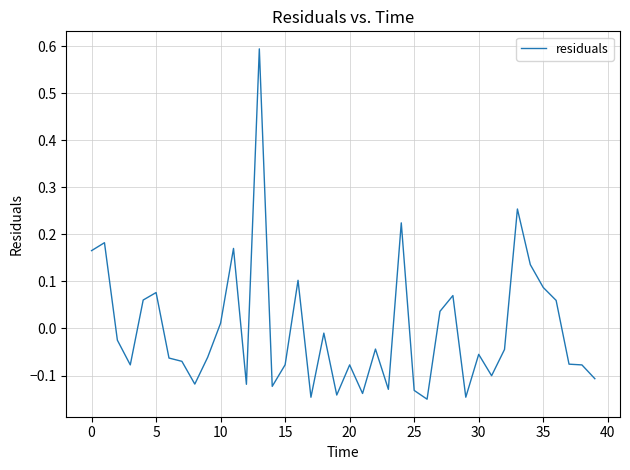

What is the maximum value shown in the chart?

0.6